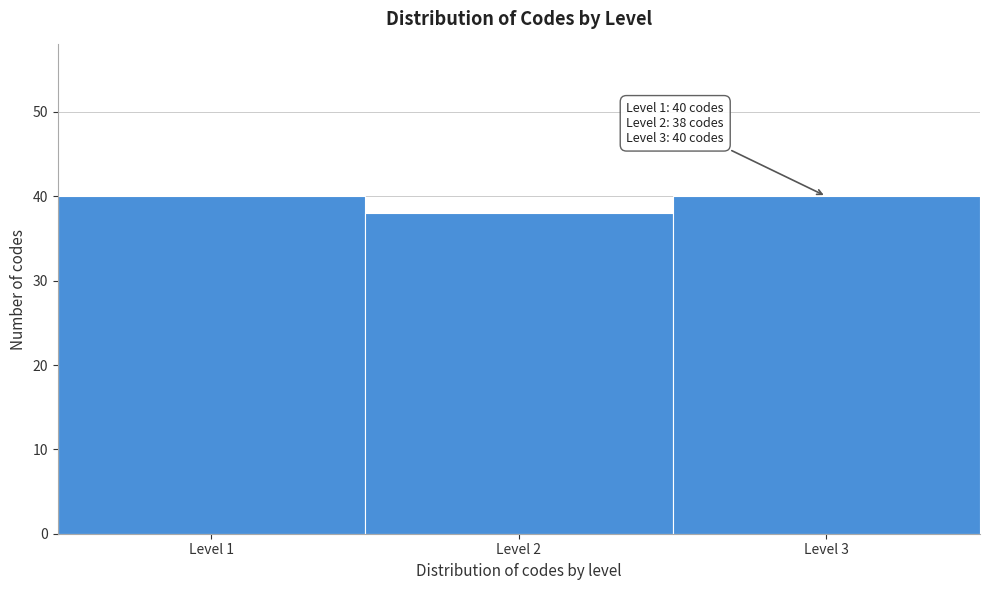

Reading left to right, transcribe all the data shown in this chart.

40	38	40